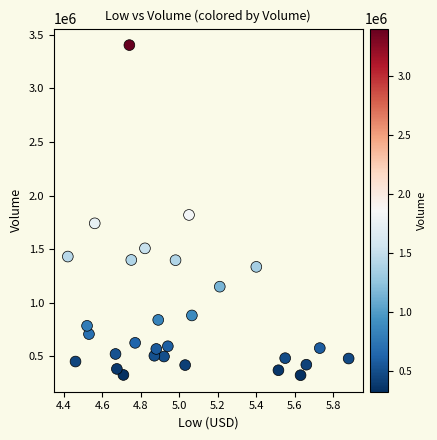

What Y value in the scatter plot is closest to 1863350?

1818700